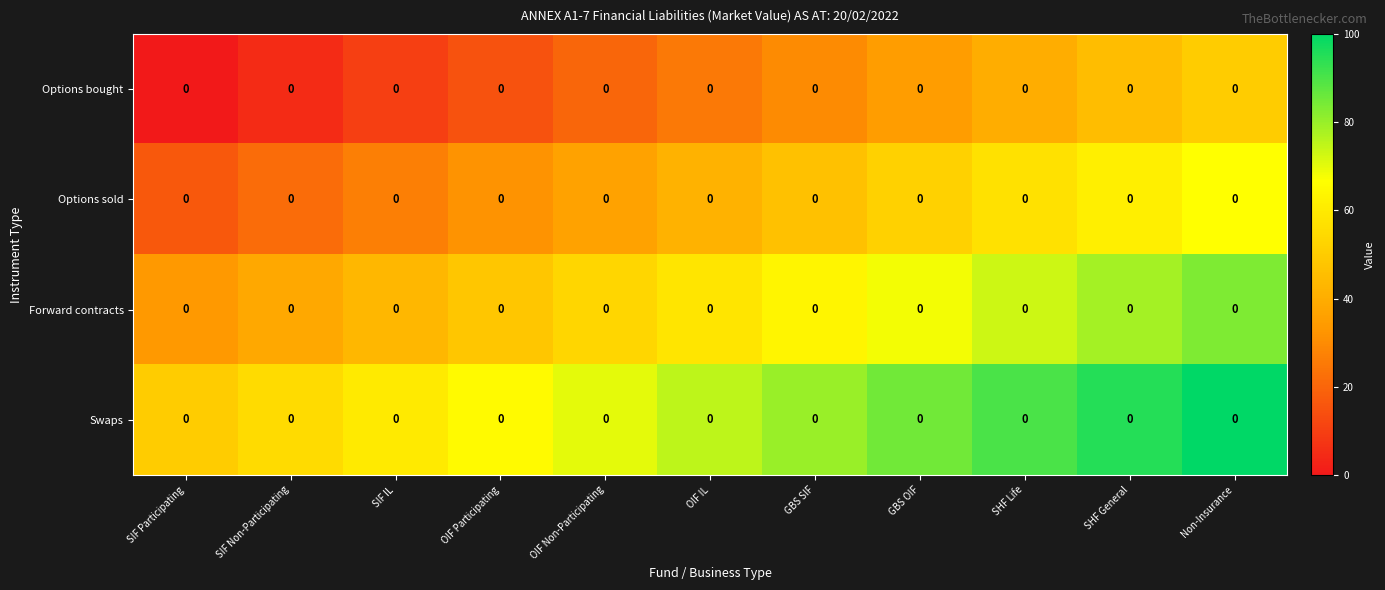

What is the total value across all series at SIF IL?

140.0